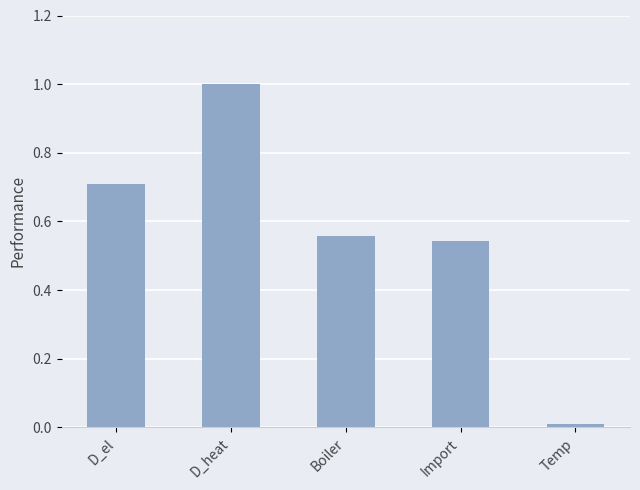

At which label is the value closest to 0?

Temp